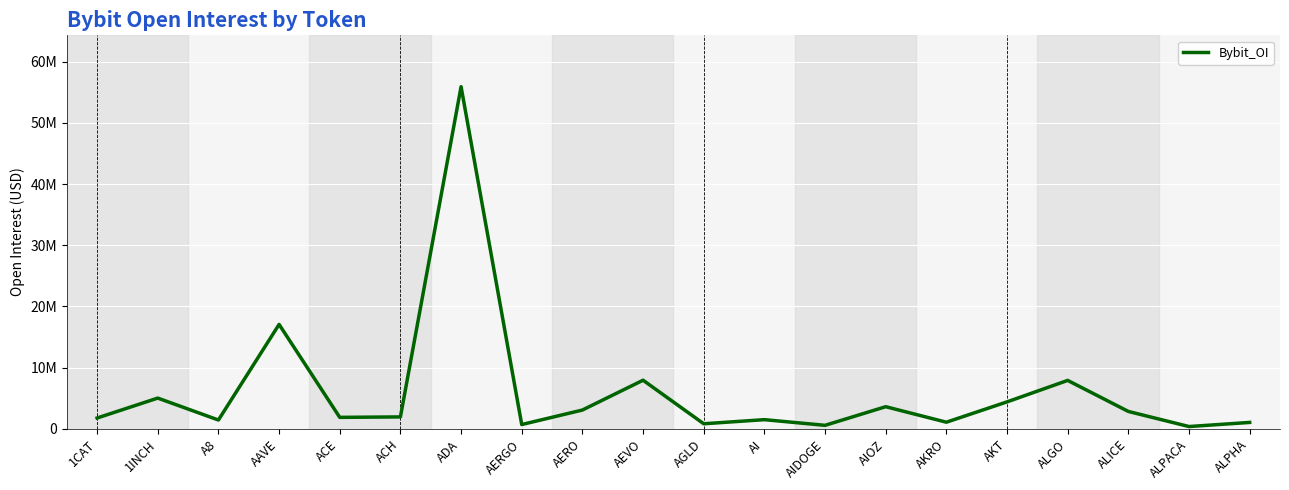

Does the chart have visible grid lines?

Yes